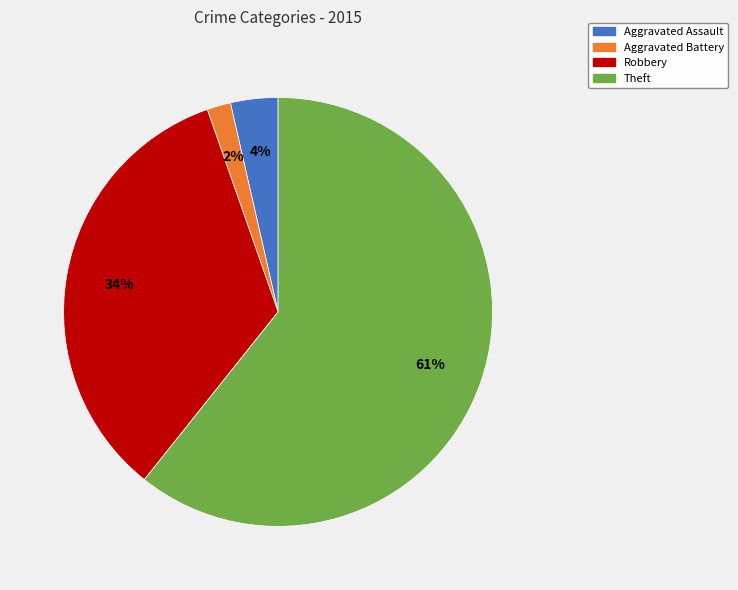

Does any single category account for the majority?

Yes